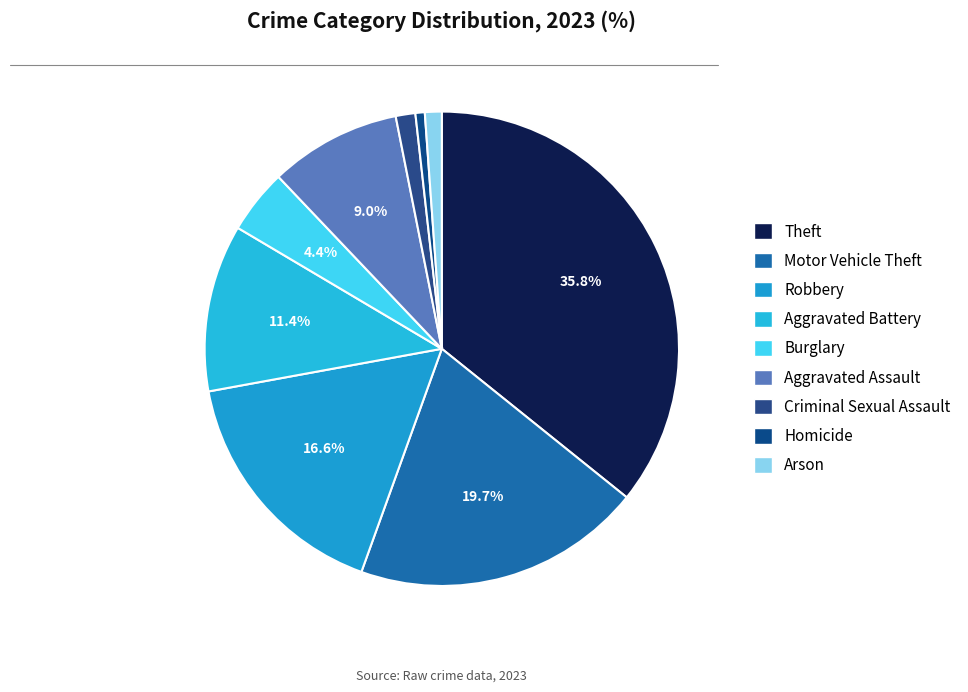

To the nearest percent, what is the difference between the largest and smallest slice percentages?

35%